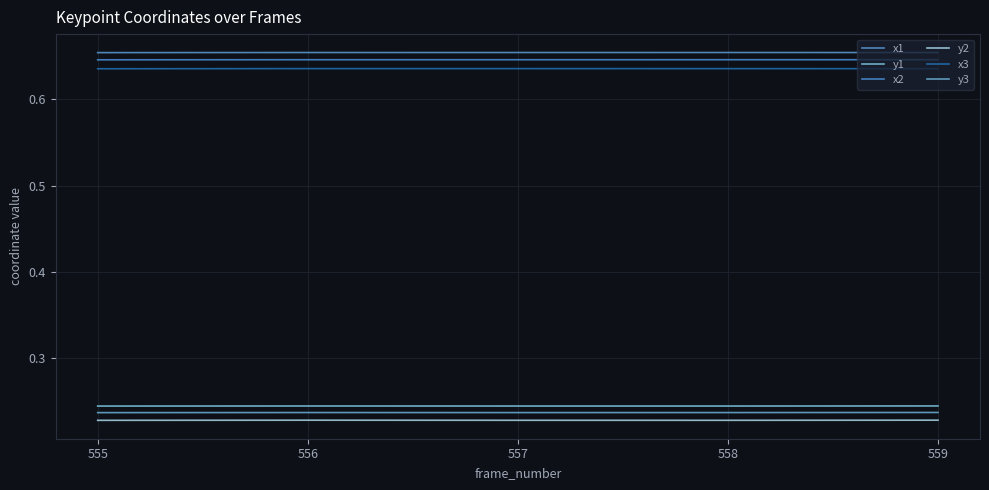

Does the chart have visible grid lines?

Yes